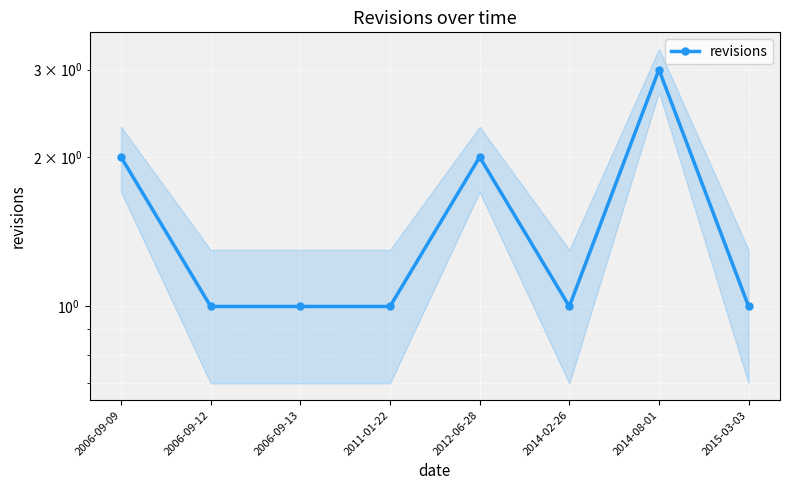

Is it true that the value at 2015-03-03 is 1?

True